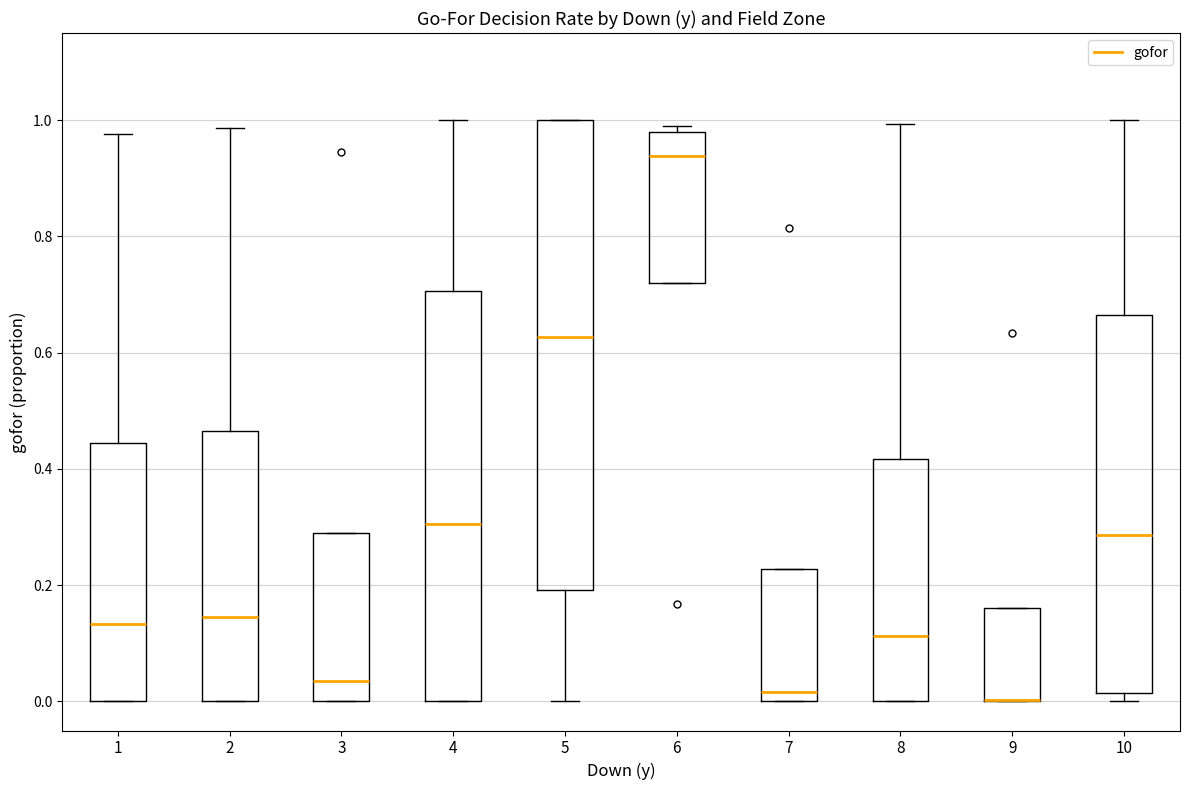

Comparing the boxes themselves (not the whiskers), which one is the tallest?

5